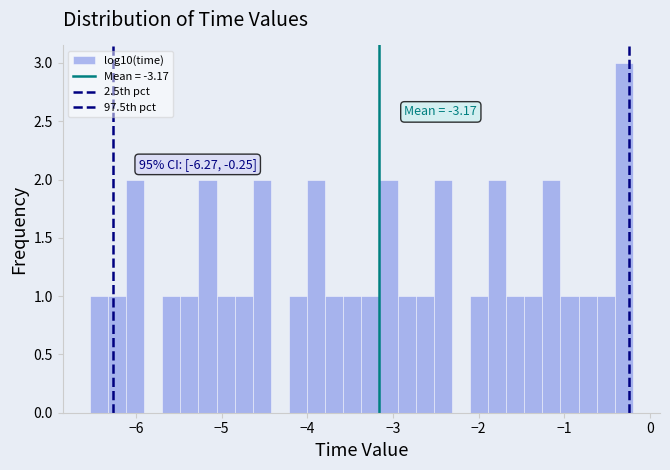

Read against the x-axis, roughly where is the centre of the tallest bar?

-0.3